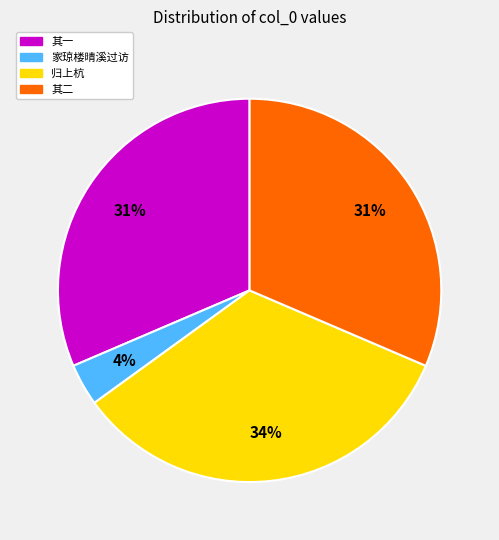

Does any single category account for the majority?

No